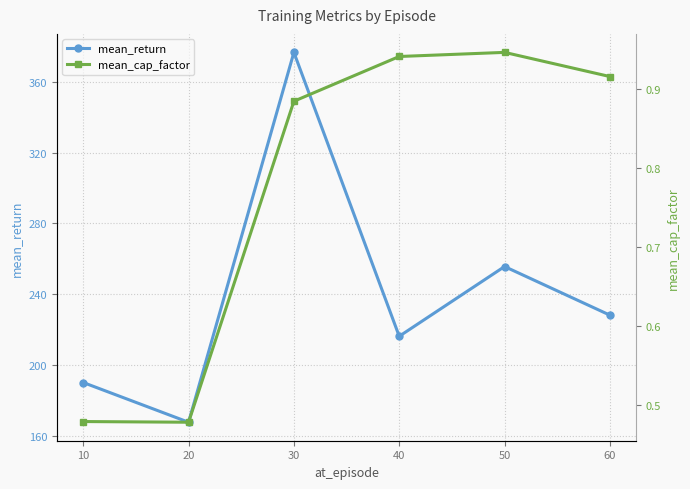

List the labels in order of mean_return value, largest first.

30, 50, 60, 40, 10, 20